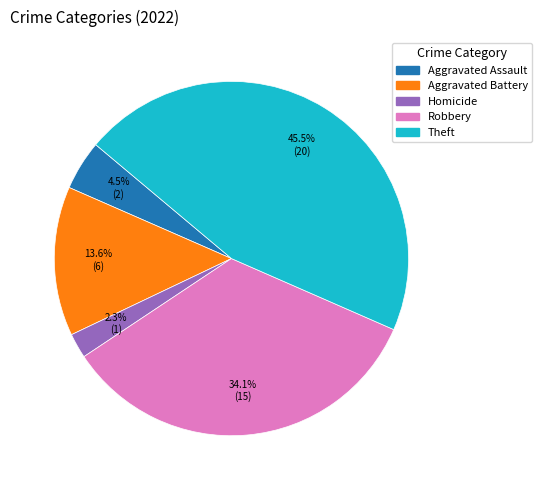

Is there any slice that represents more than half of the pie?

No